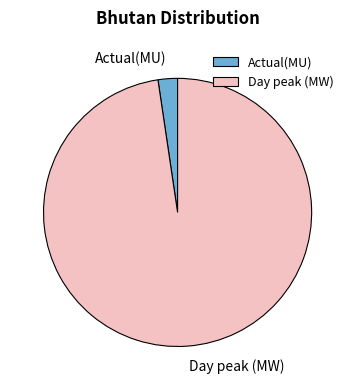

Combined, do Actual(MU) and Day peak (MW) account for over 50%?

Yes